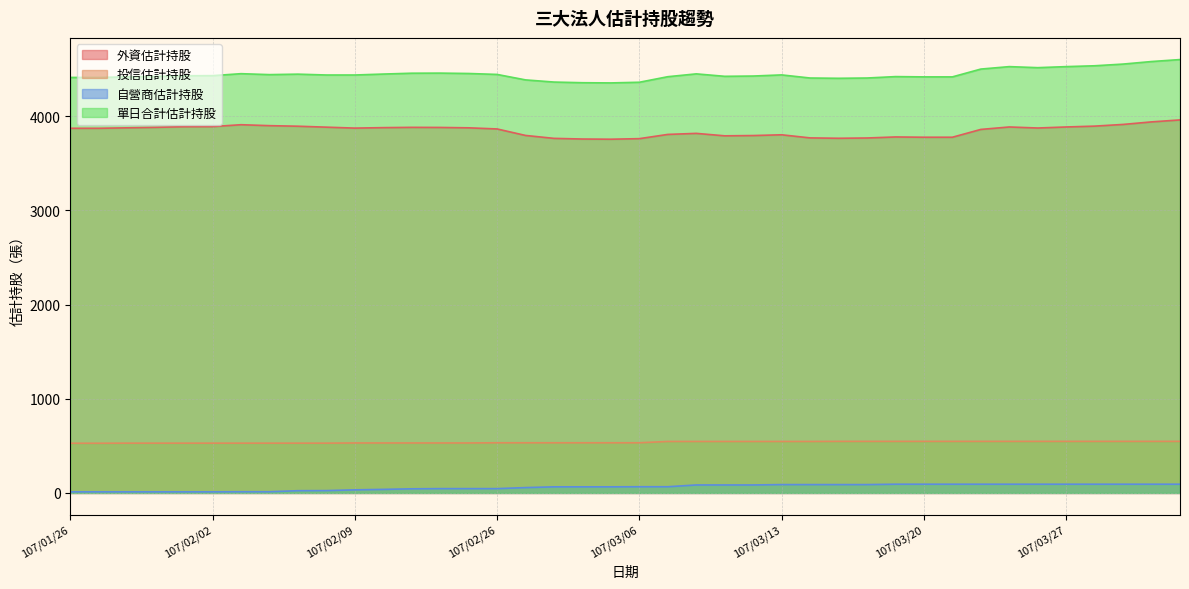

How many values in the 單日合計估計持股 series exceed 4439?

18